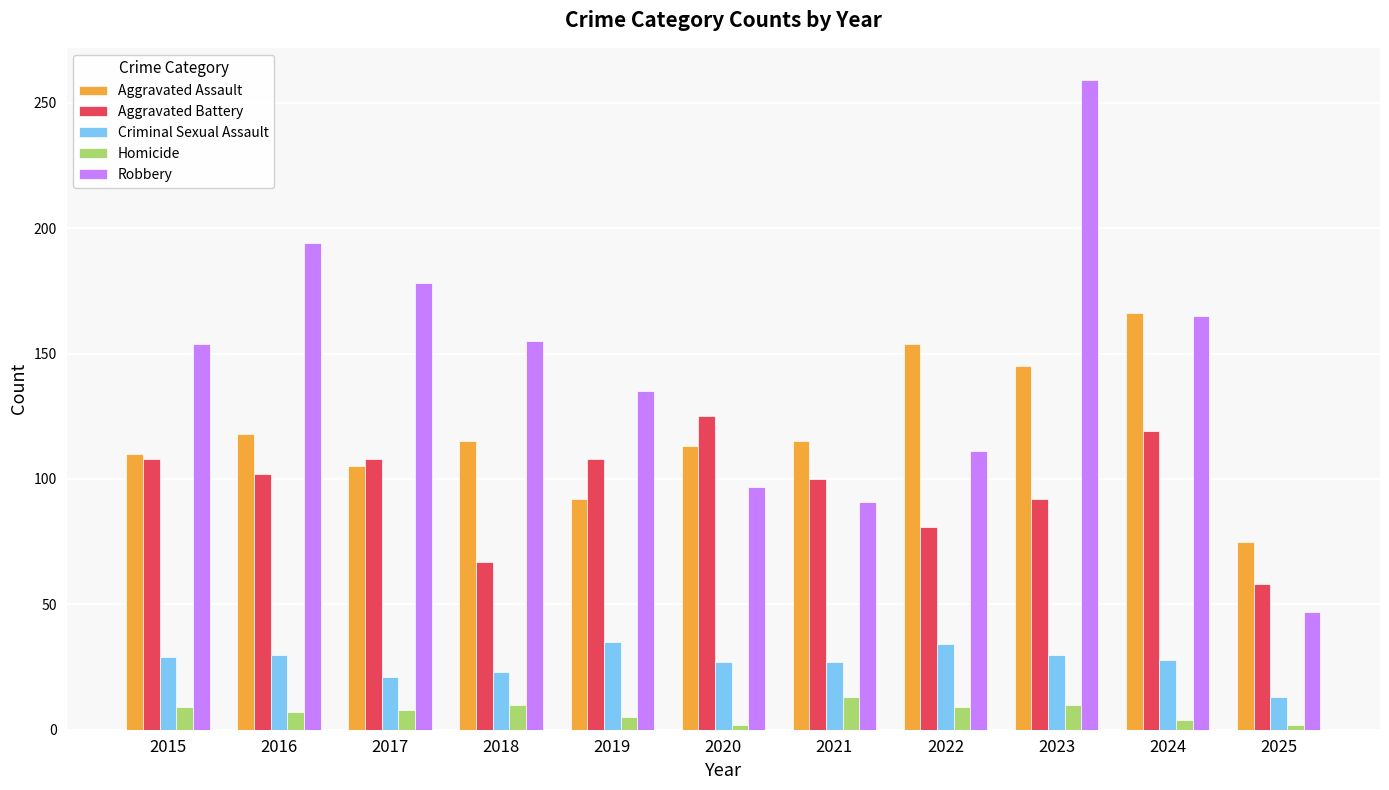

Which series has the largest range (max minus min)?

Robbery